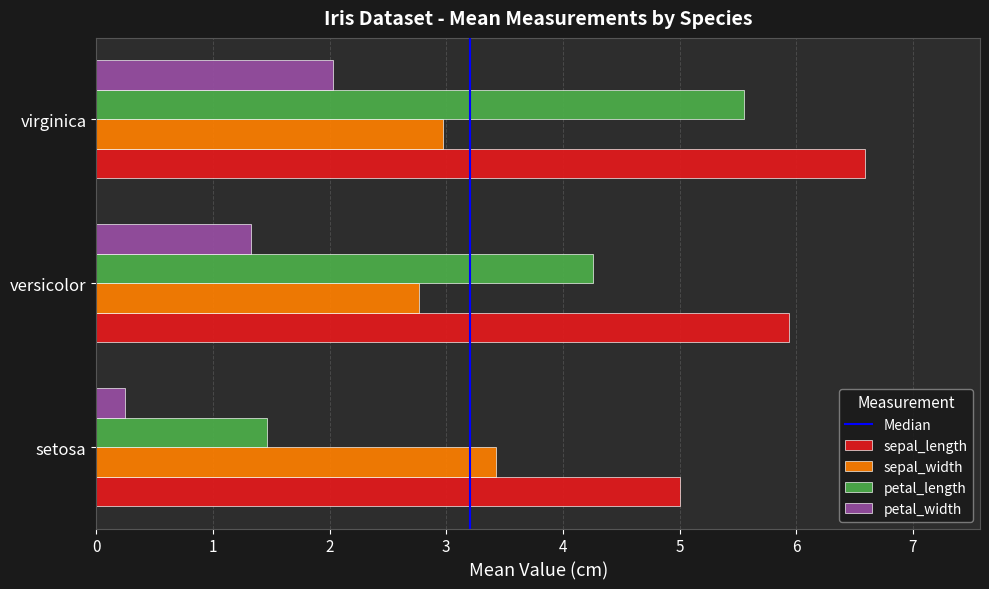

List the series in order of their peak value, highest first.

sepal_length, petal_length, sepal_width, petal_width